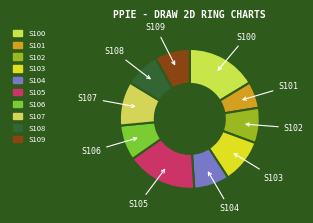

Which has a higher value, S101 or S100?

S100